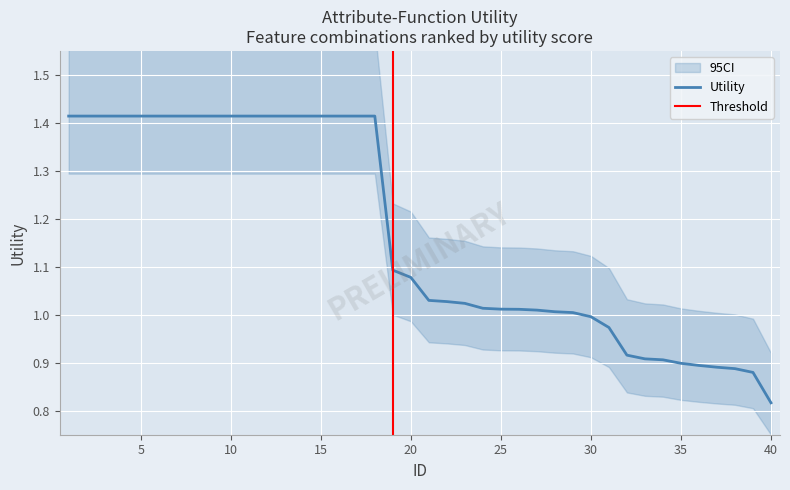

What is the sum of the values at 29 and 15?

2.4